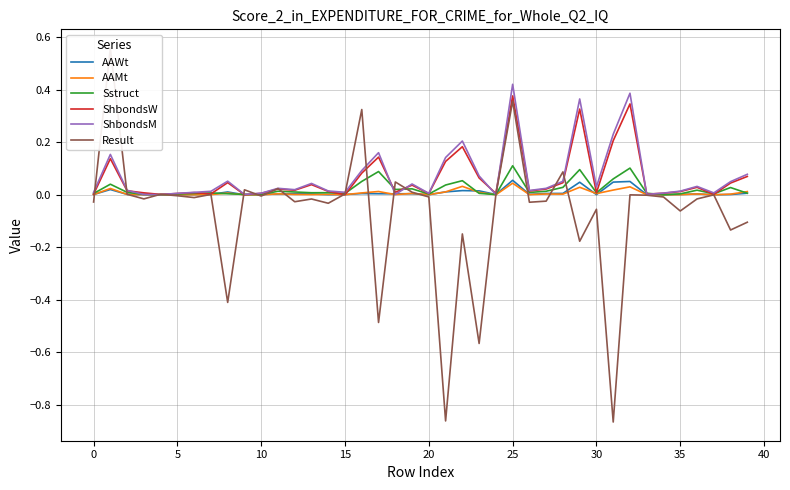

How many lines are shown in the chart?

6